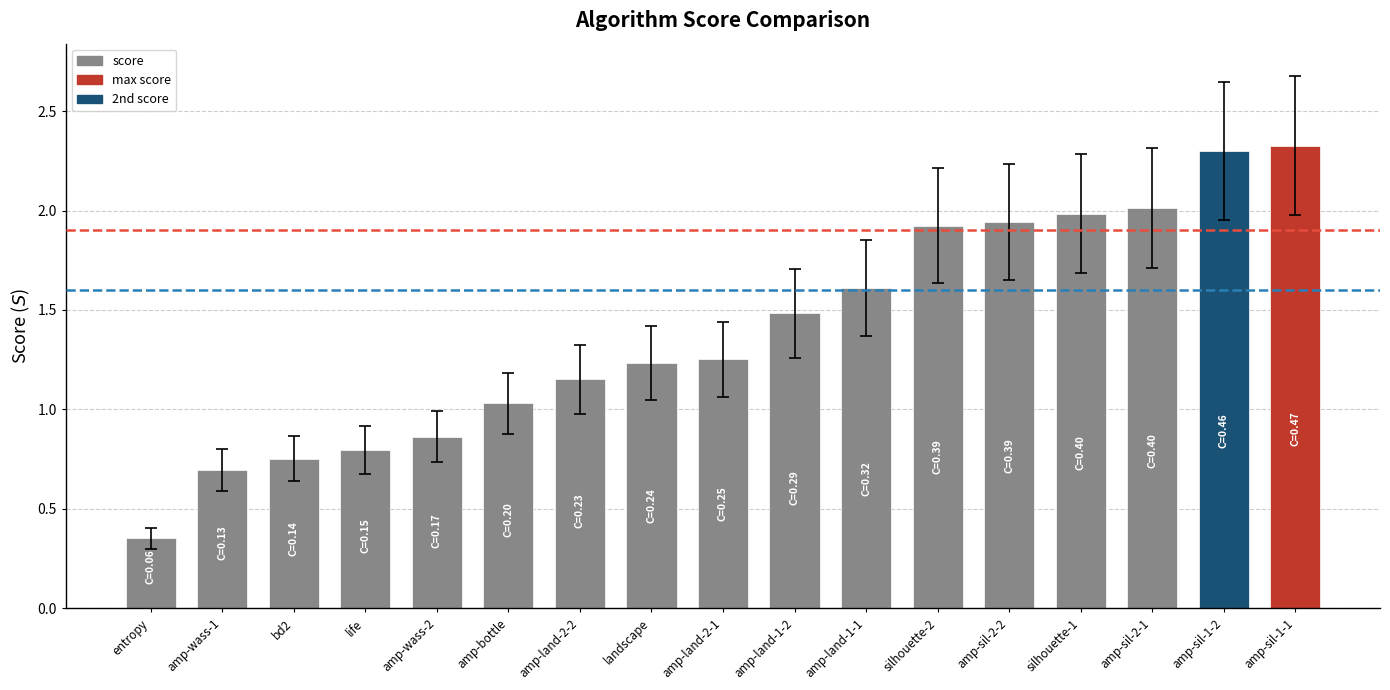

What is the label of the 6th bar from the right?

silhouette-2